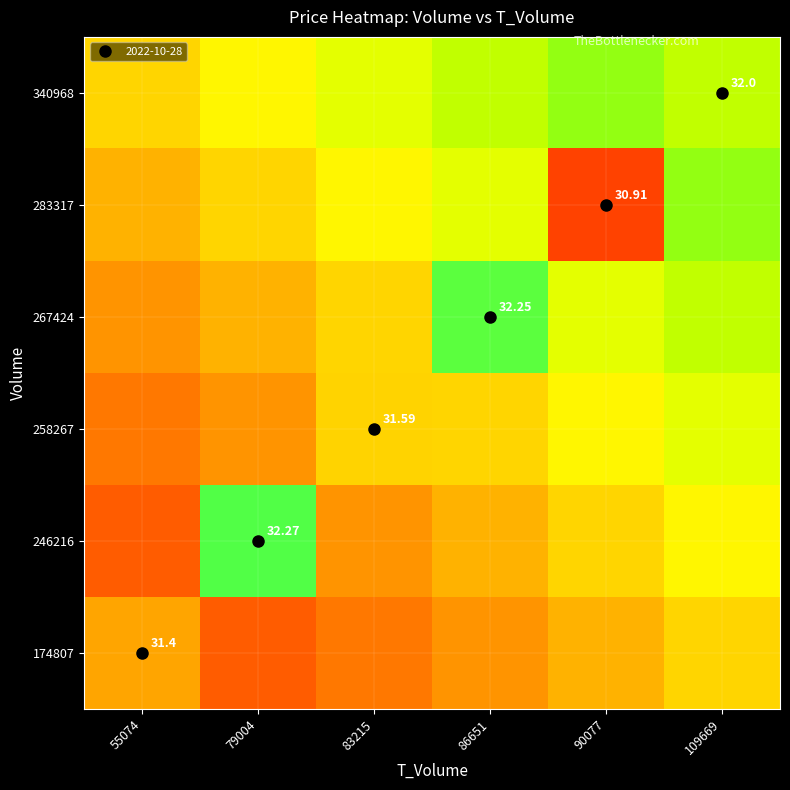

What is the total value across all series at 55074?

188.0